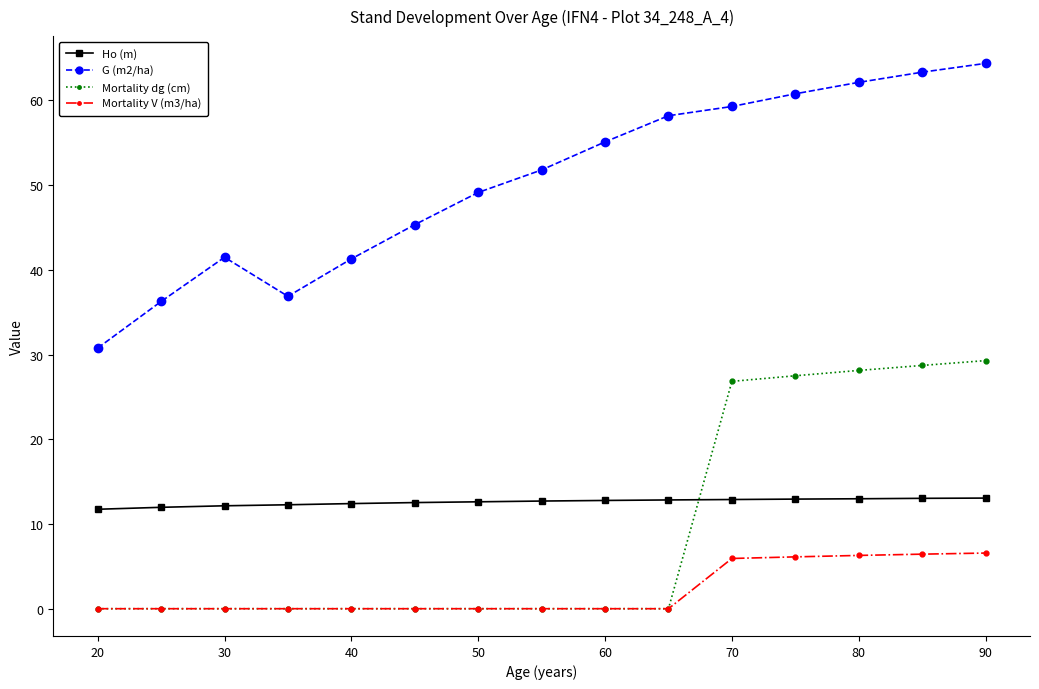

What is the difference between the second highest and minimum values in the Mortality dg (cm) series?

28.7